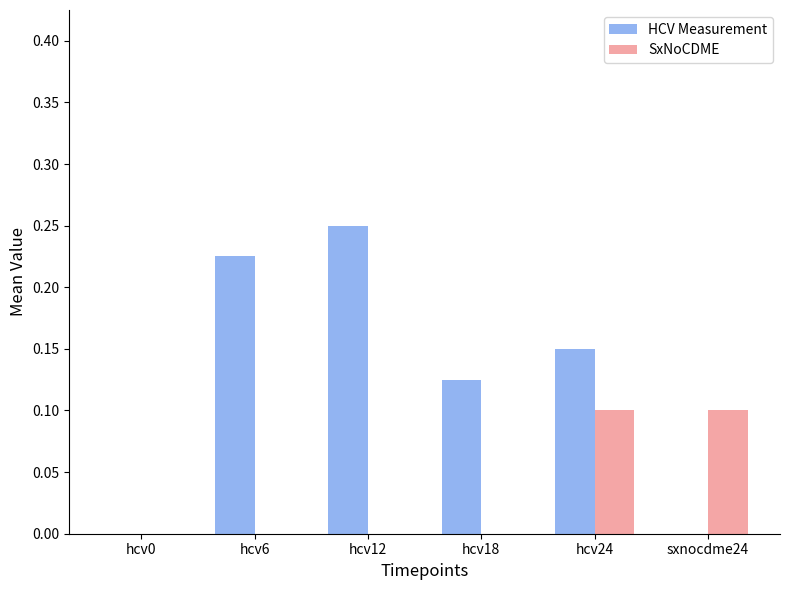

At which label does HCV Measurement reach its peak?

hcv12